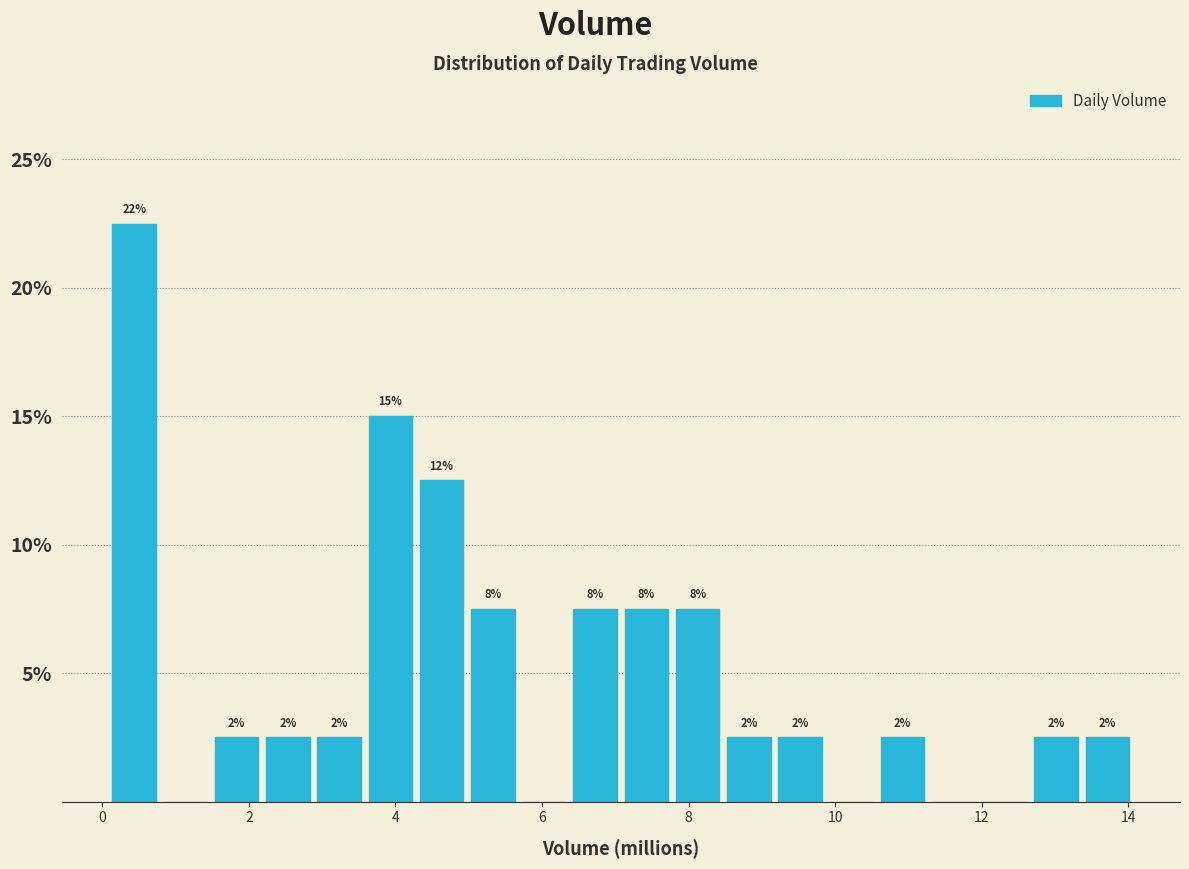

Around what value on the x-axis is the tallest bar? Give the approximate position of its centre, as read against the axis.

0.4